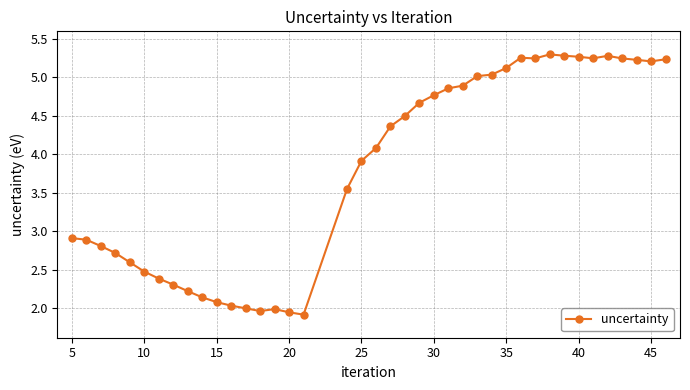

What is the difference between the second highest and second lowest values?

3.3